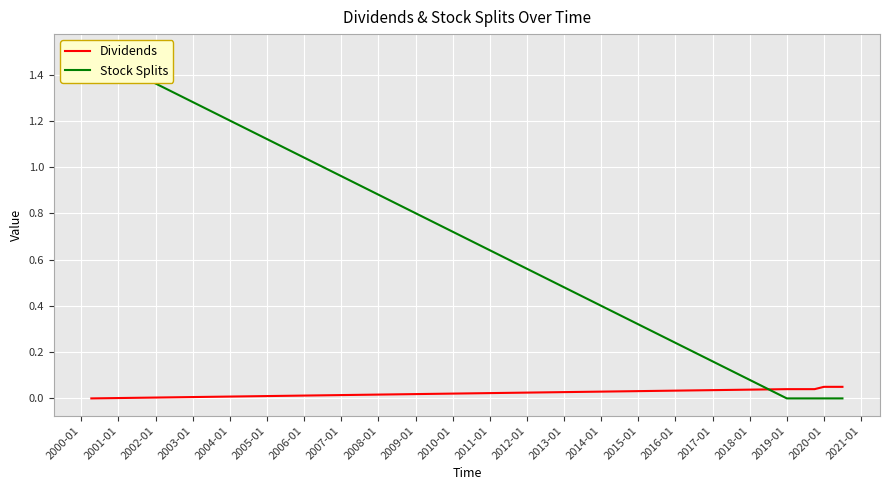

How many times do Stock Splits and Dividends cross each other?

1